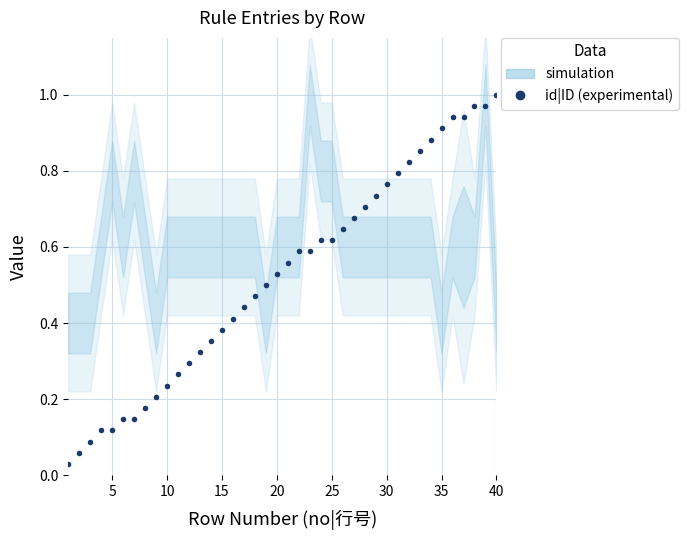

What is the value of the 20th point from the left?

0.5